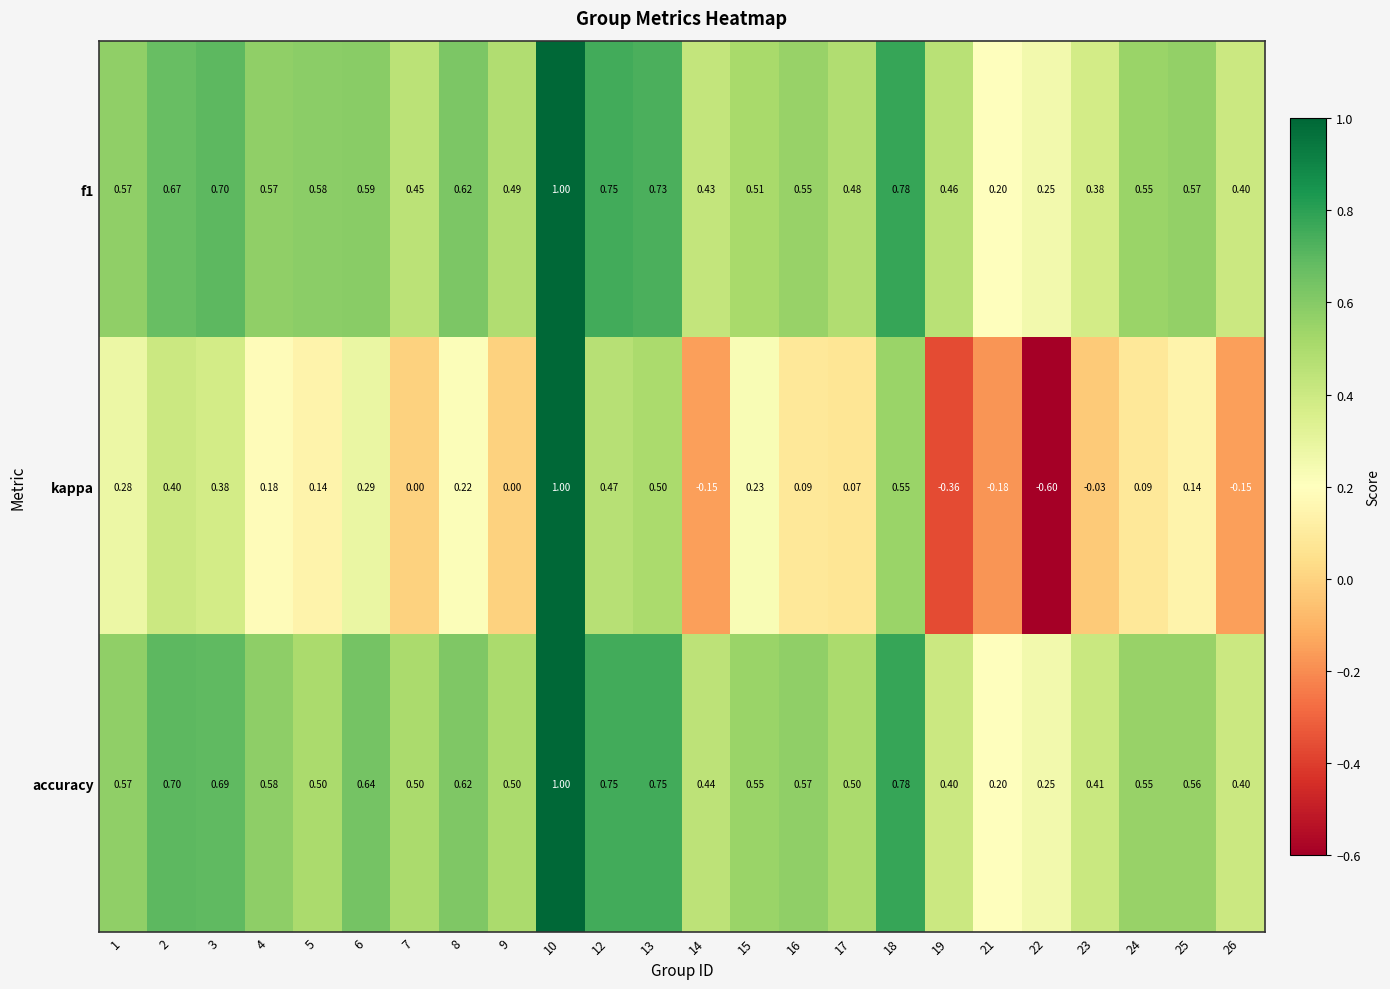

Which series has the largest total across all categories?

accuracy